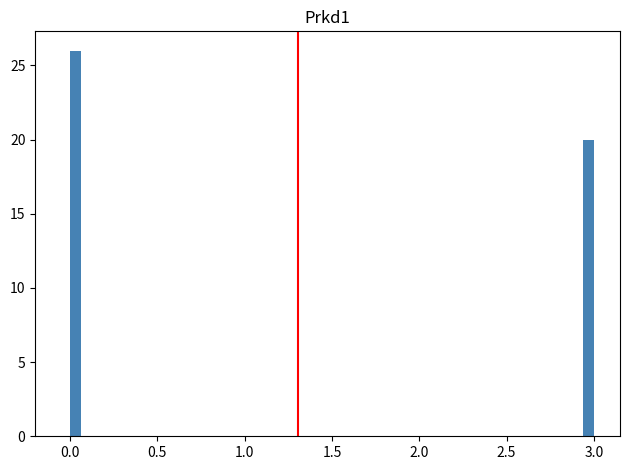

Around what value on the x-axis is the tallest bar? Give the approximate position of its centre, as read against the axis.

0.05